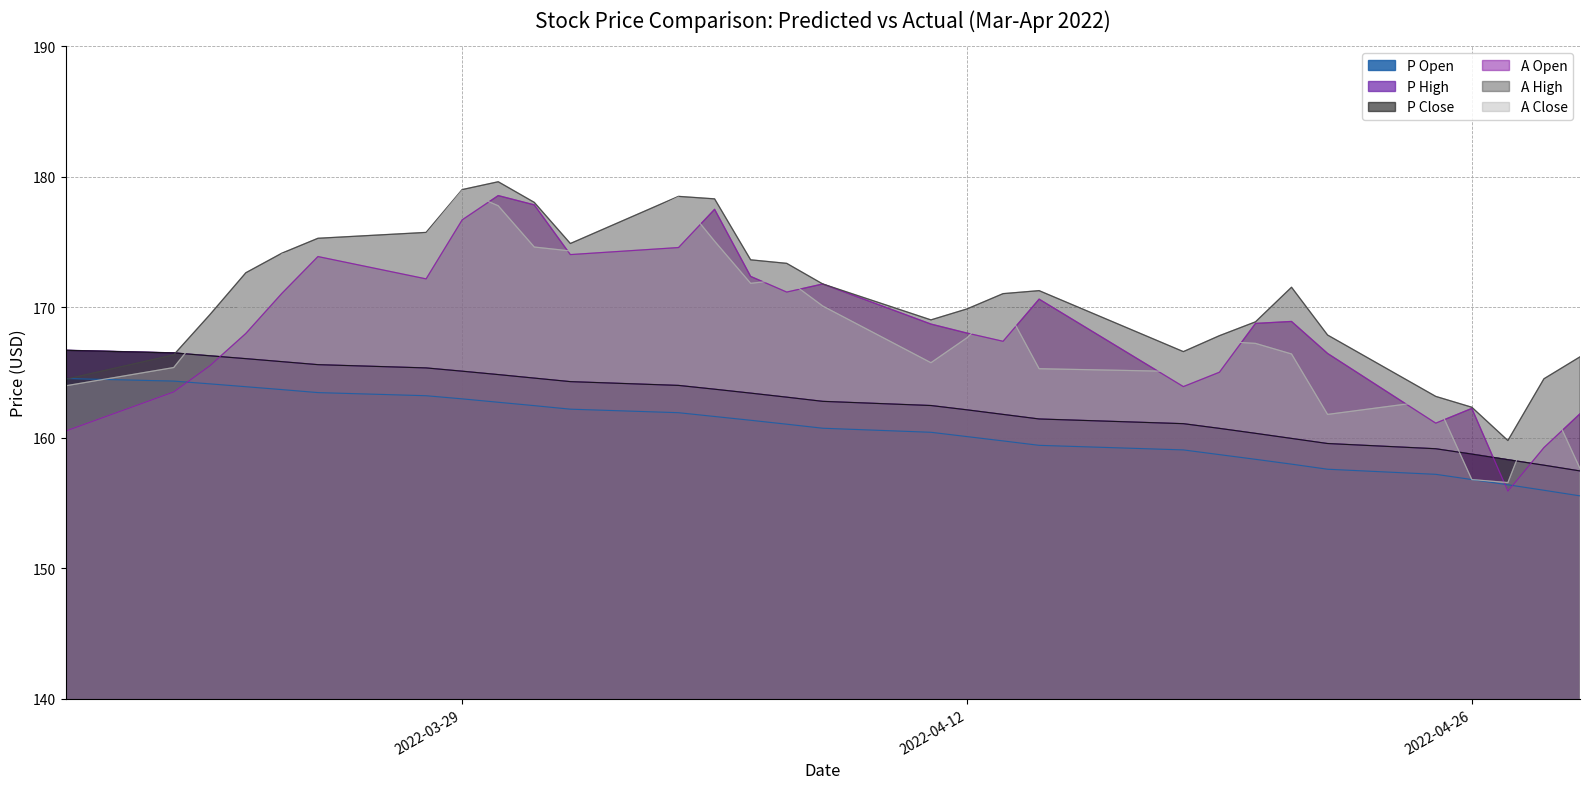

After their last crossing, which series has the higher values: A High or P Open?

A High